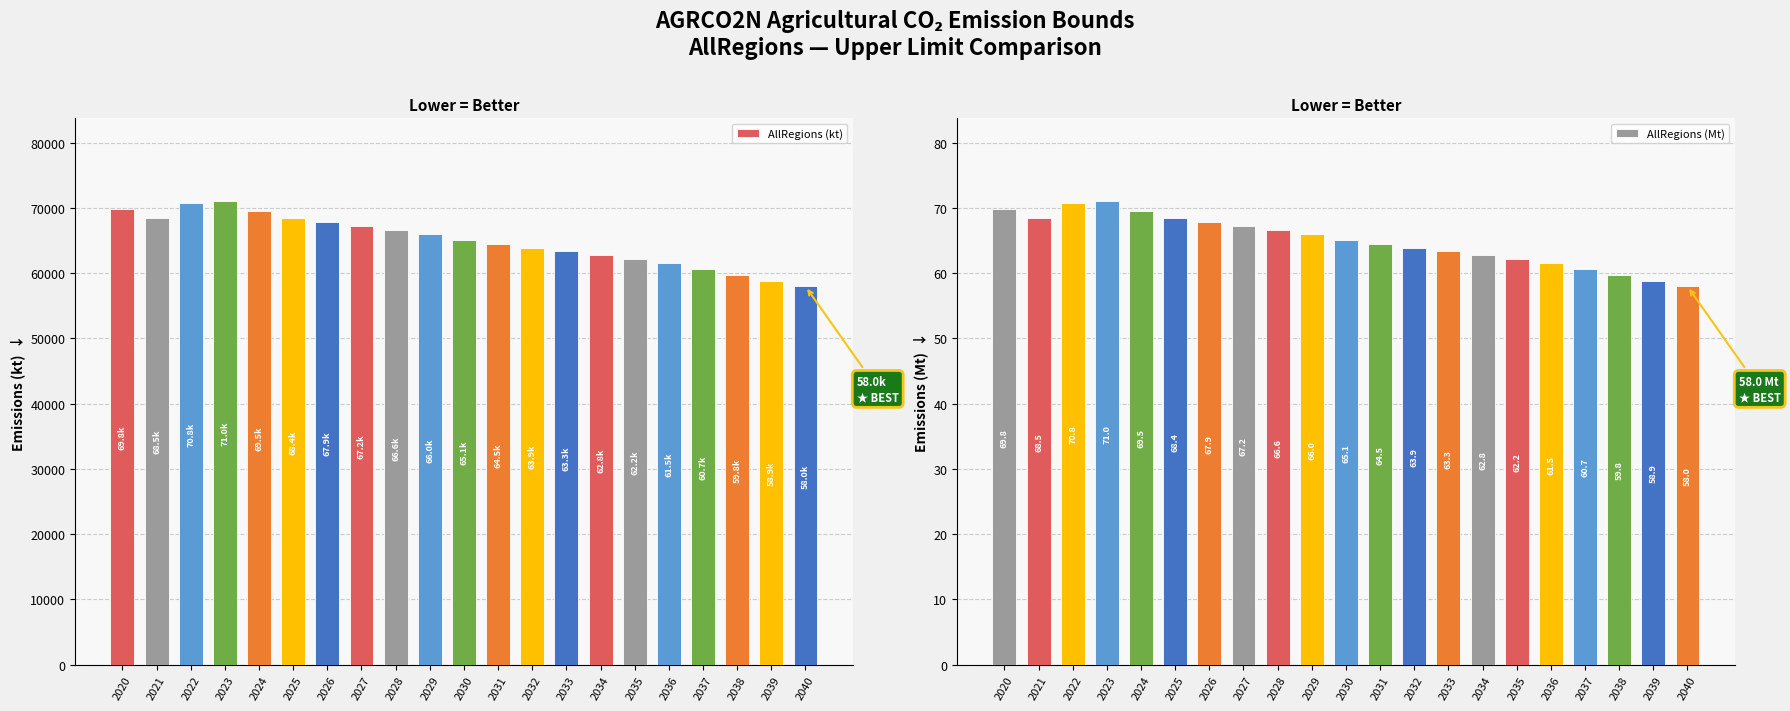

Is it true that AllRegions (Mt) equals 60.7 at 2037?

True